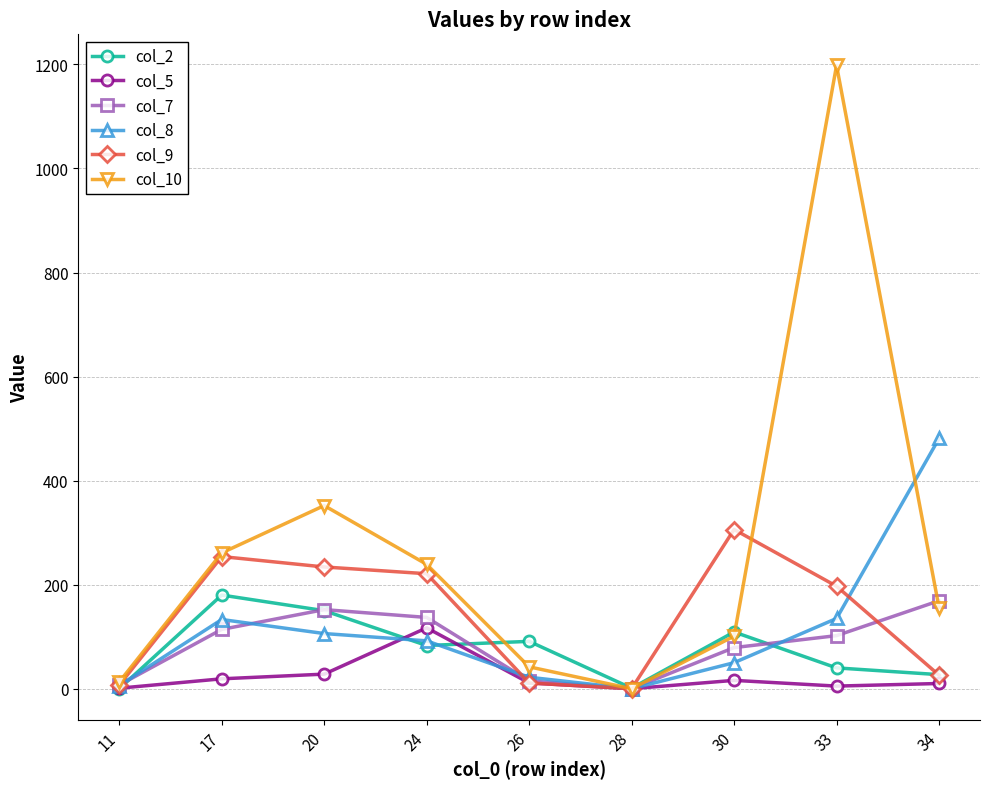

Is this an area chart (filled region under the line)?

No